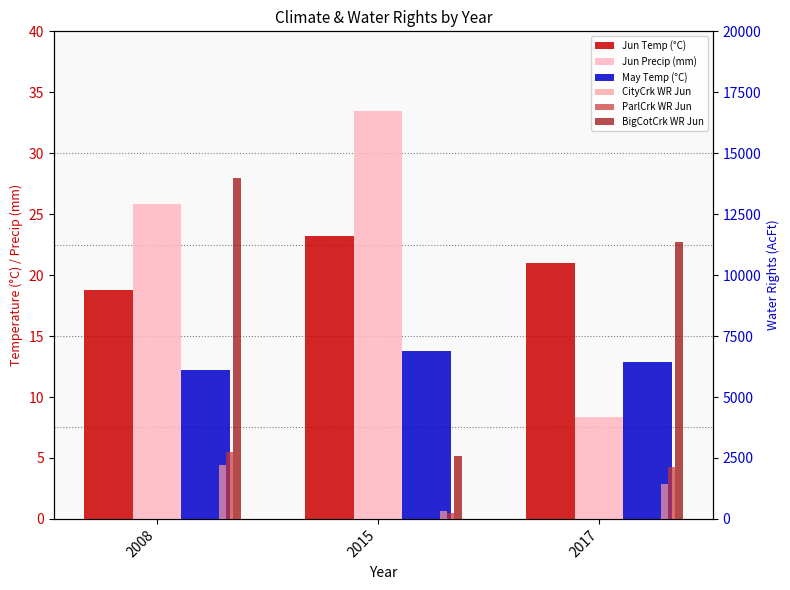

At which label is Val_Jun_Monthly_mean_Day_temp_C closest to 21?

2017